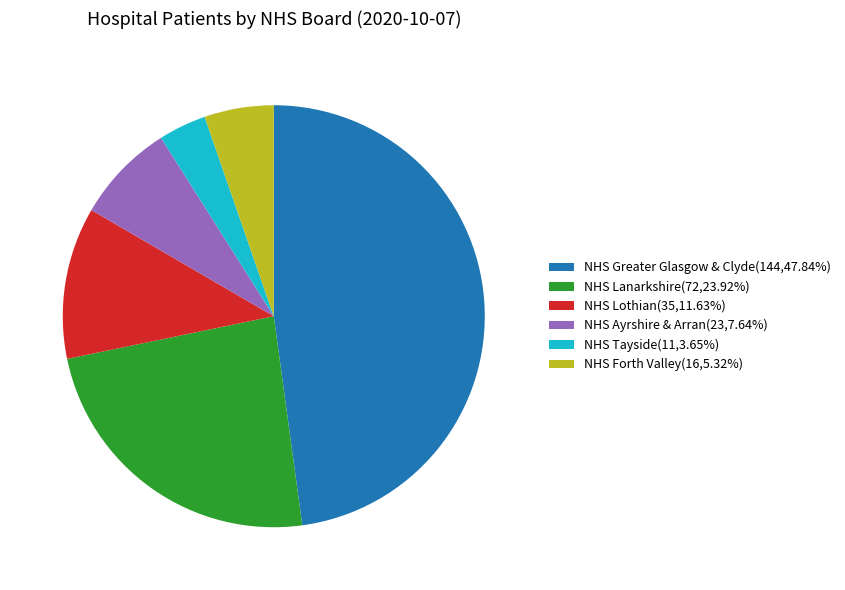

Approximately how many times larger is the value at NHS Lanarkshire(72,23.92%) compared to NHS Lothian(35,11.63%)?

2.1